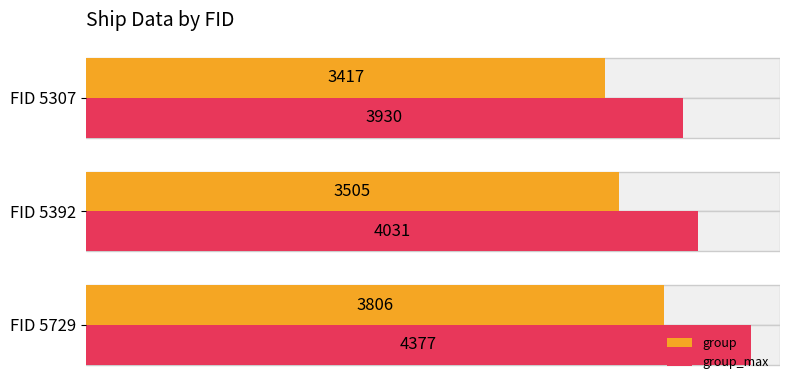

Is the value of group at FID 5729 greater than the value of group_max at FID 5307?

No